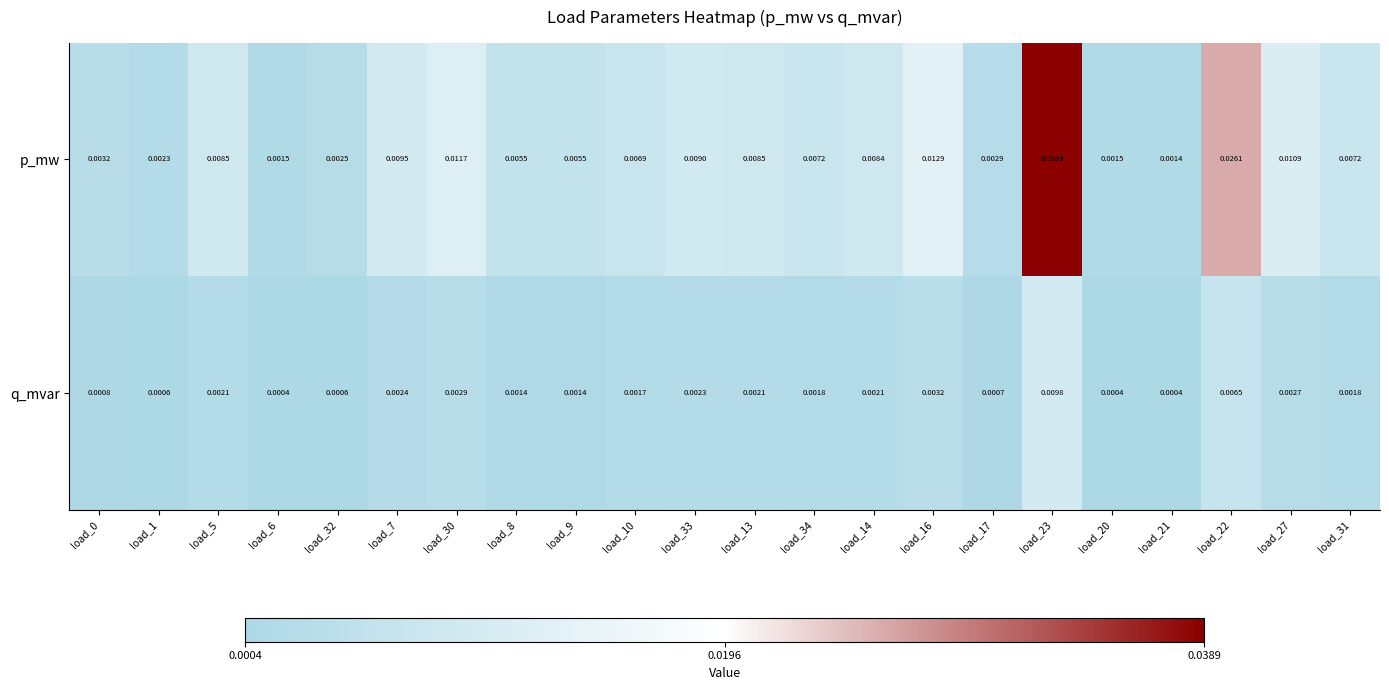

List the series in order of their overall mean, lowest first.

q_mvar, p_mw